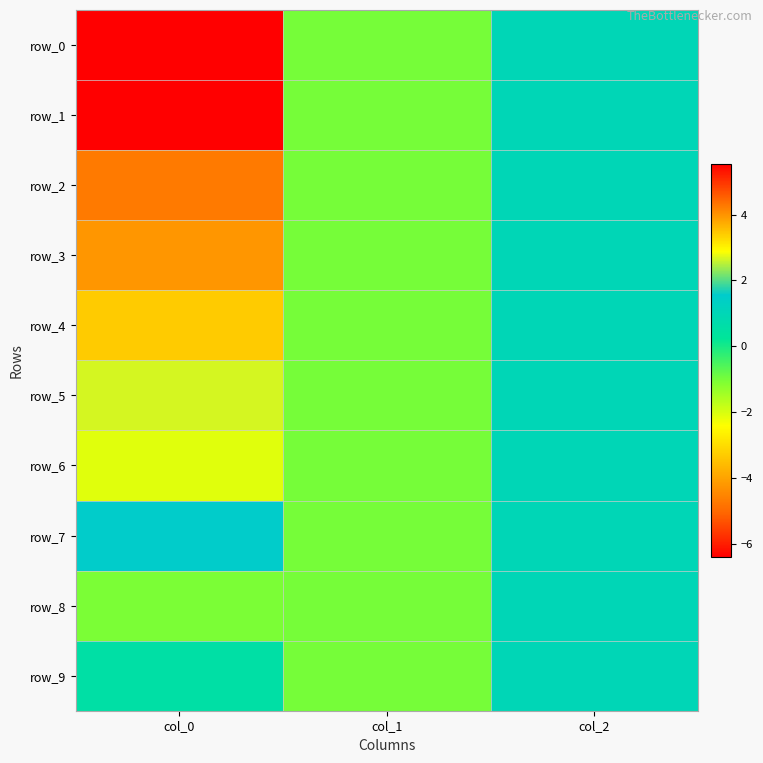

Reading right to left, list all the values displayed in this chart.

row_0: col_2=1.0	col_1=-1.0	col_0=-6.4
row_1: col_2=1.0	col_1=-1.0	col_0=5.5
row_2: col_2=1.0	col_1=-1.0	col_0=-4.7
row_3: col_2=1.0	col_1=-1.0	col_0=4.0
row_4: col_2=1.0	col_1=-1.0	col_0=-3.3
row_5: col_2=1.0	col_1=-1.0	col_0=2.7
row_6: col_2=1.0	col_1=-1.0	col_0=-2.1
row_7: col_2=1.0	col_1=-1.0	col_0=1.6
row_8: col_2=1.0	col_1=-1.0	col_0=-1.1
row_9: col_2=1.0	col_1=-1.0	col_0=0.6